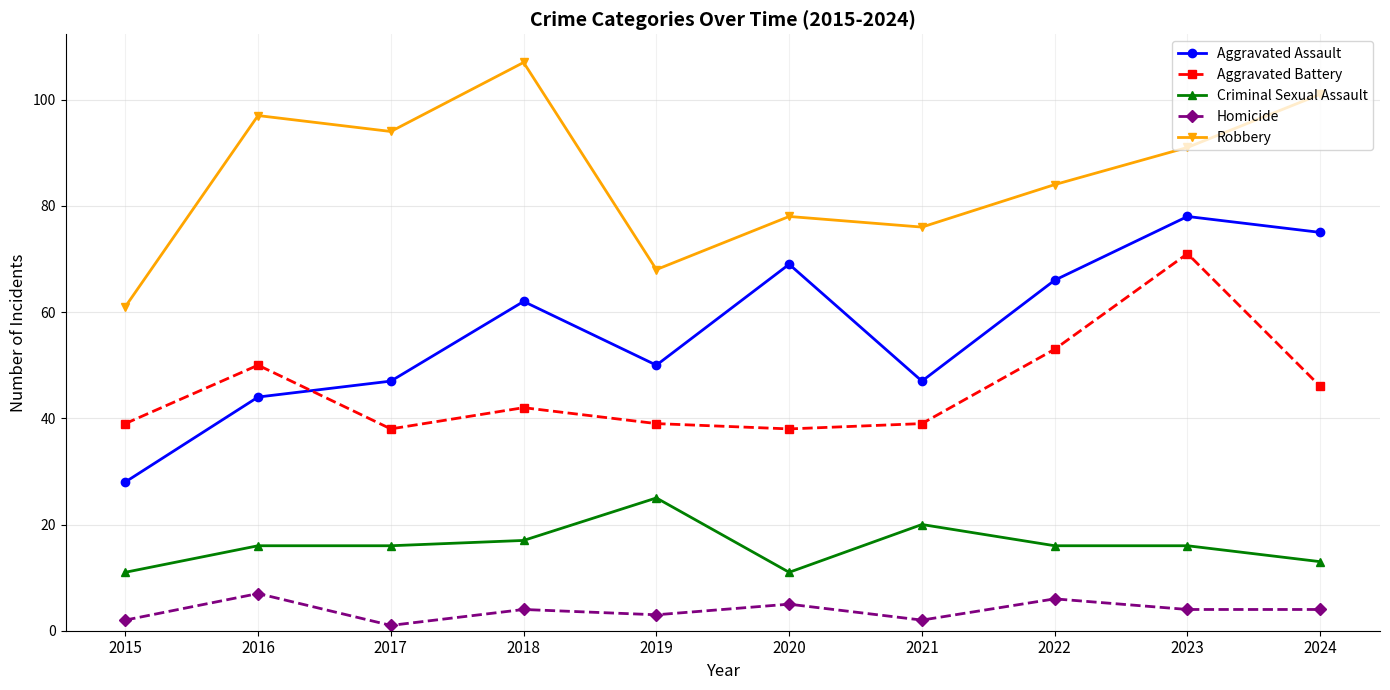

Is it true that Aggravated Assault equals 41 at 2020?

False